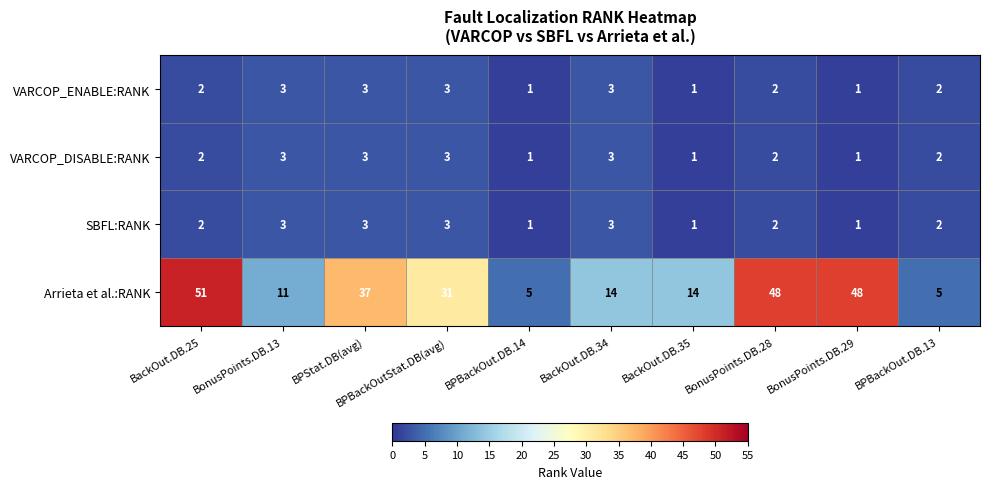

The value of VARCOP_DISABLE:RANK at BonusPoints.DB.28 is 2. True or false?

True